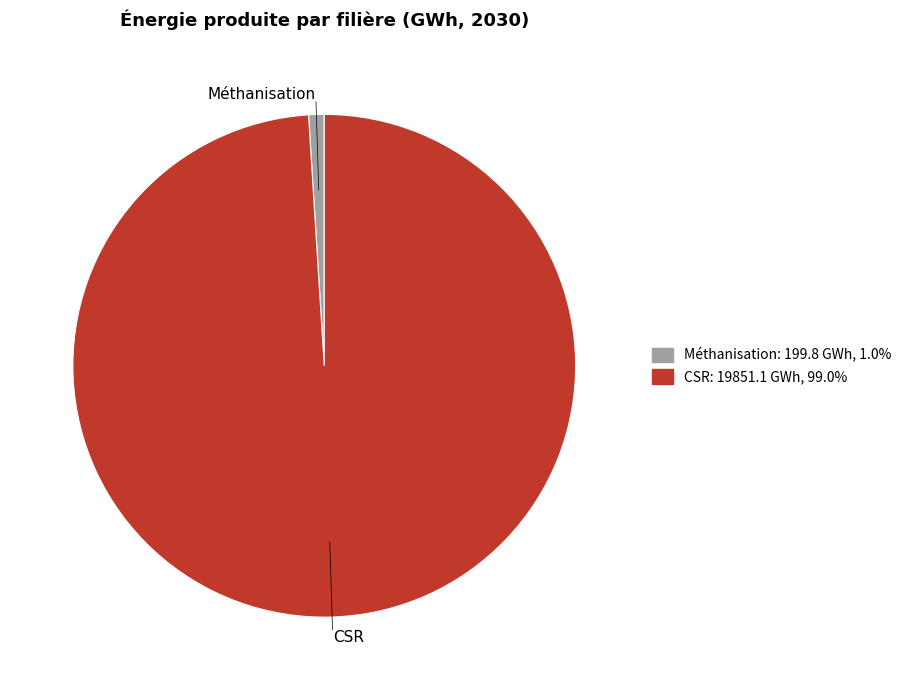

Rank the categories by value from highest to lowest.

CSR, Méthanisation